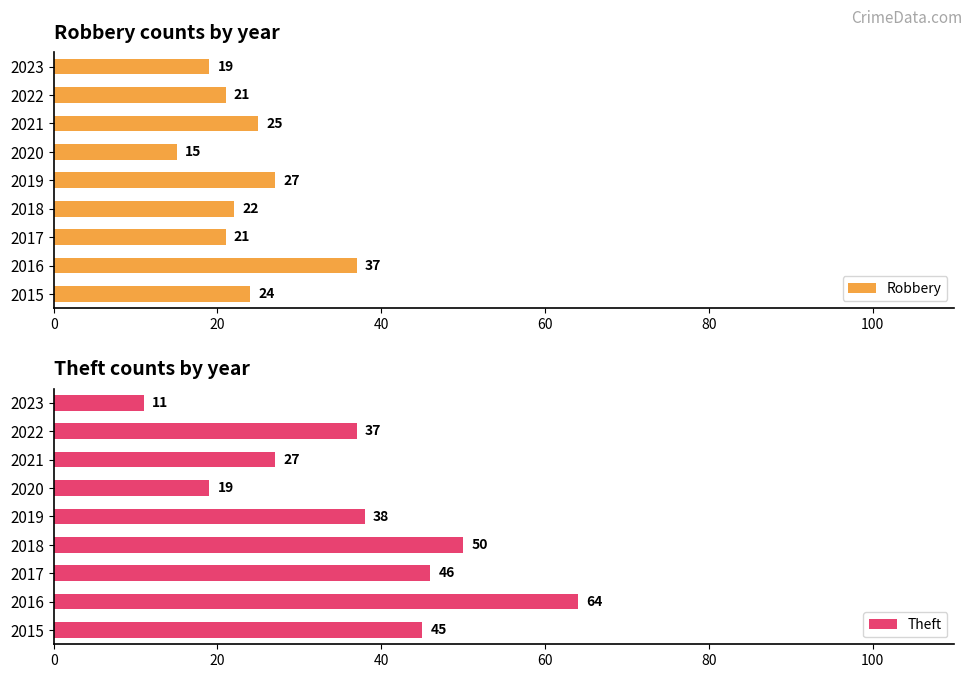

What is the maximum value for Theft?

64